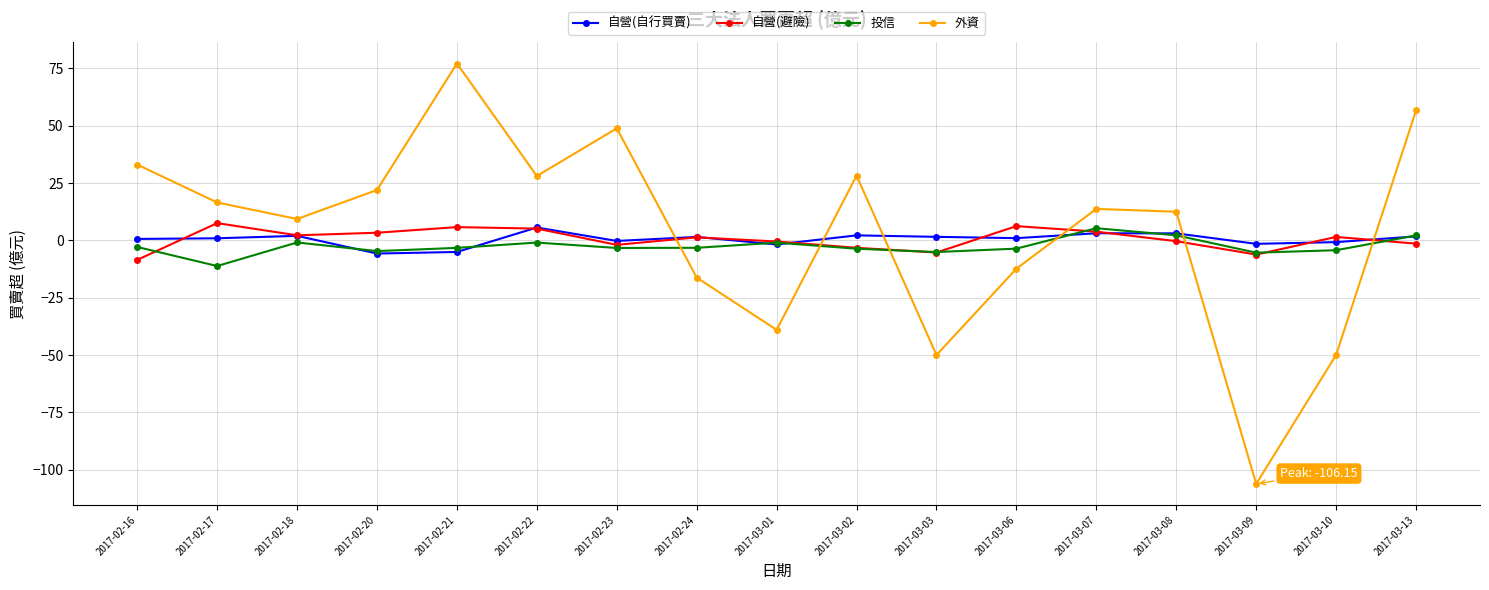

How many interior local valleys does the 外資 series have?

5